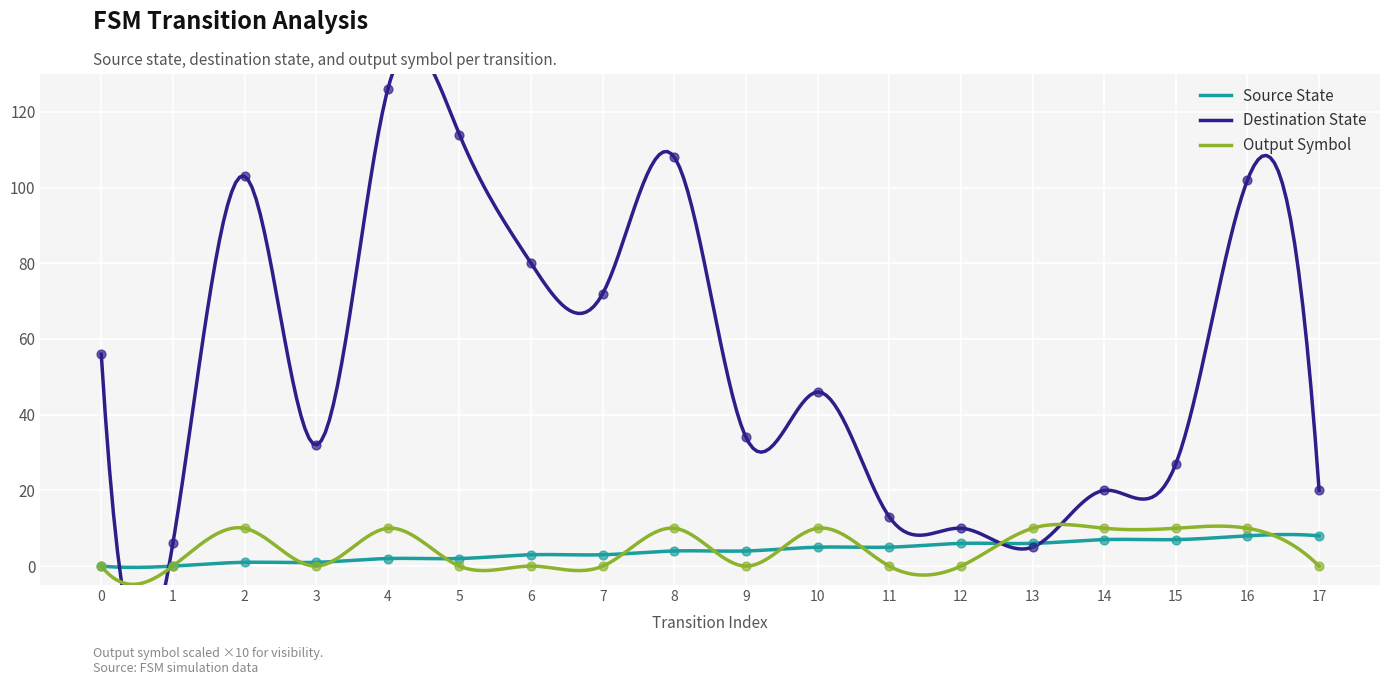

Which series contains the highest Y value?

destination_state